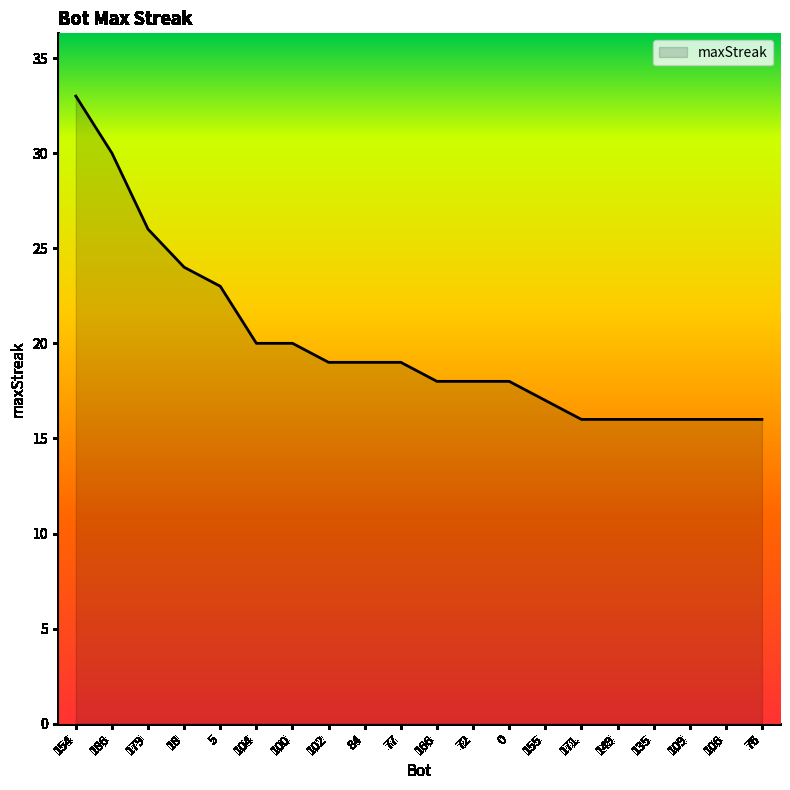

True or false: the data shows 31 at 102.

False